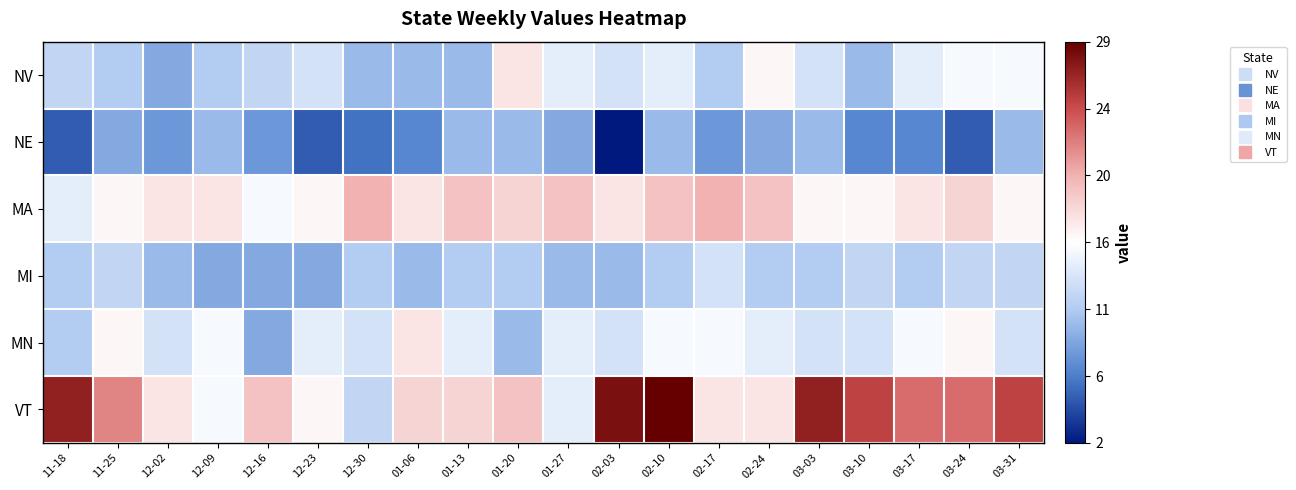

What is the total value across all series at 01-06?

79